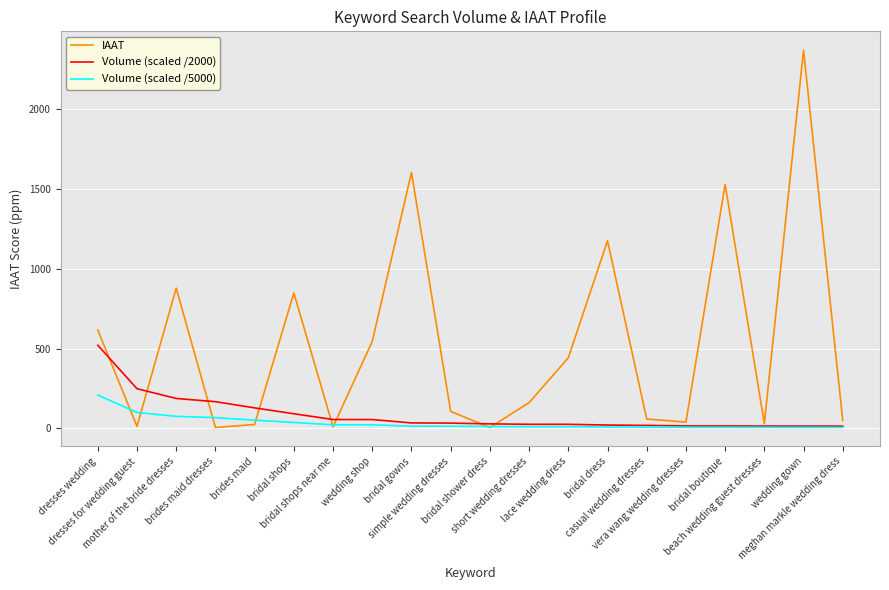

What is the maximum value for Volume (scaled /5000)?

208.3